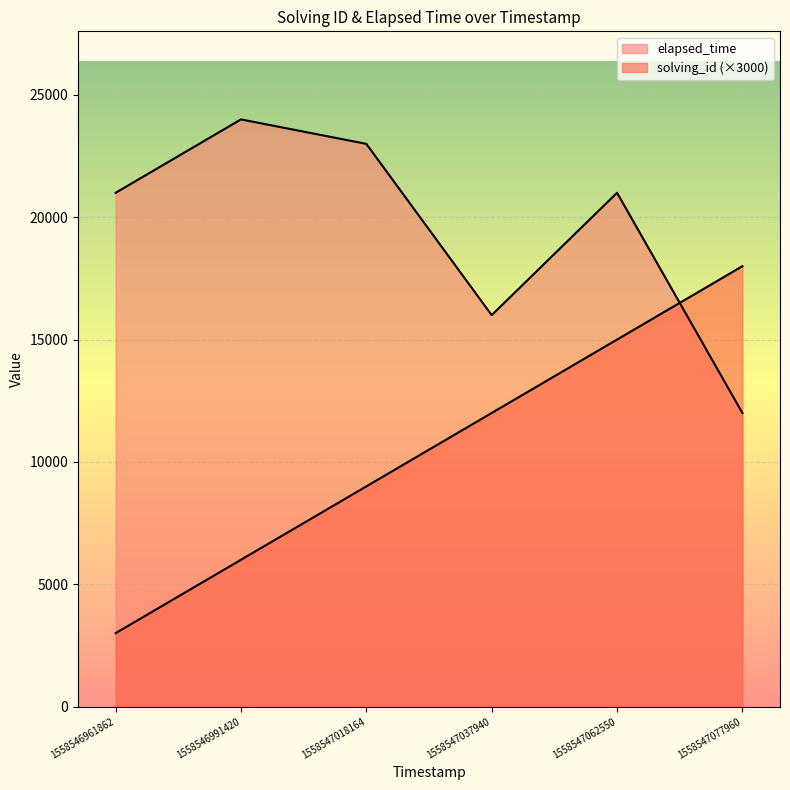

Which series ends up on top after the final intersection of elapsed_time and solving_id?

solving_id